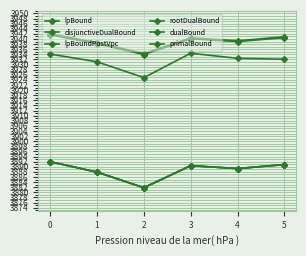

Which label corresponds to the smallest value in the chart?

2